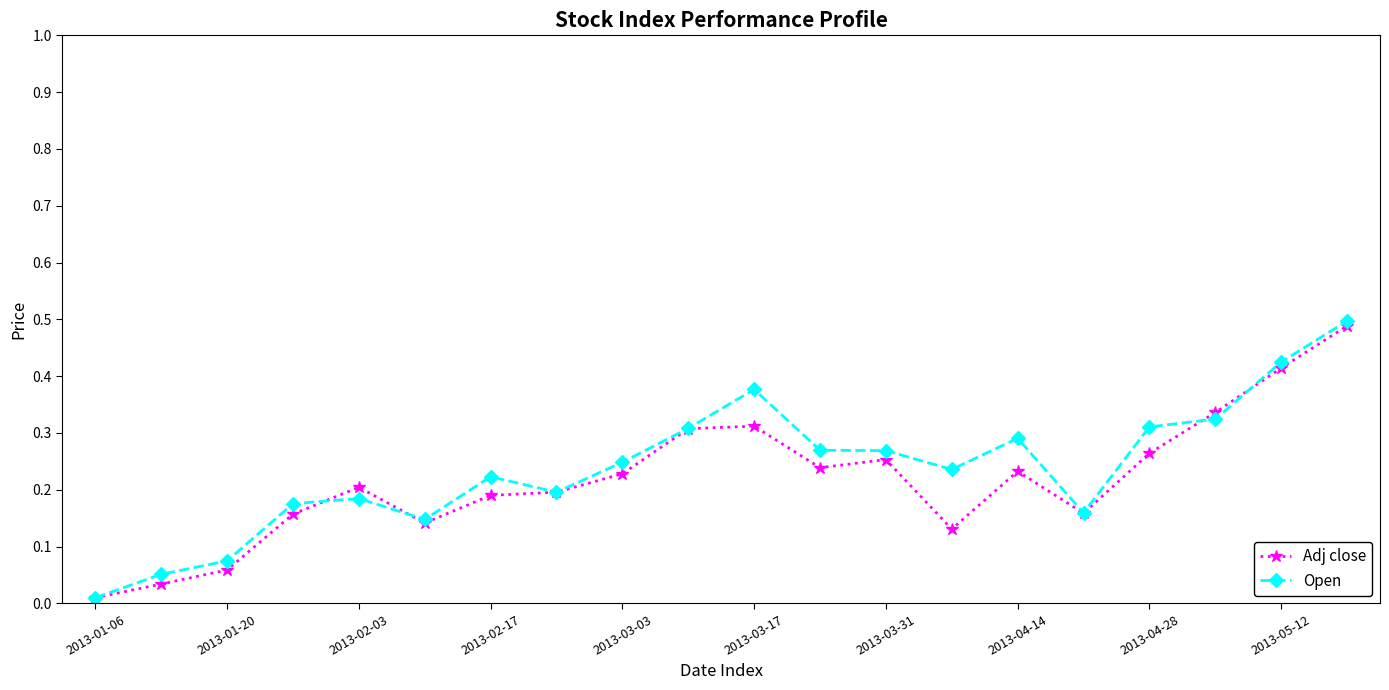

True or false: Open has more than 1 points higher than both neighbors.

True